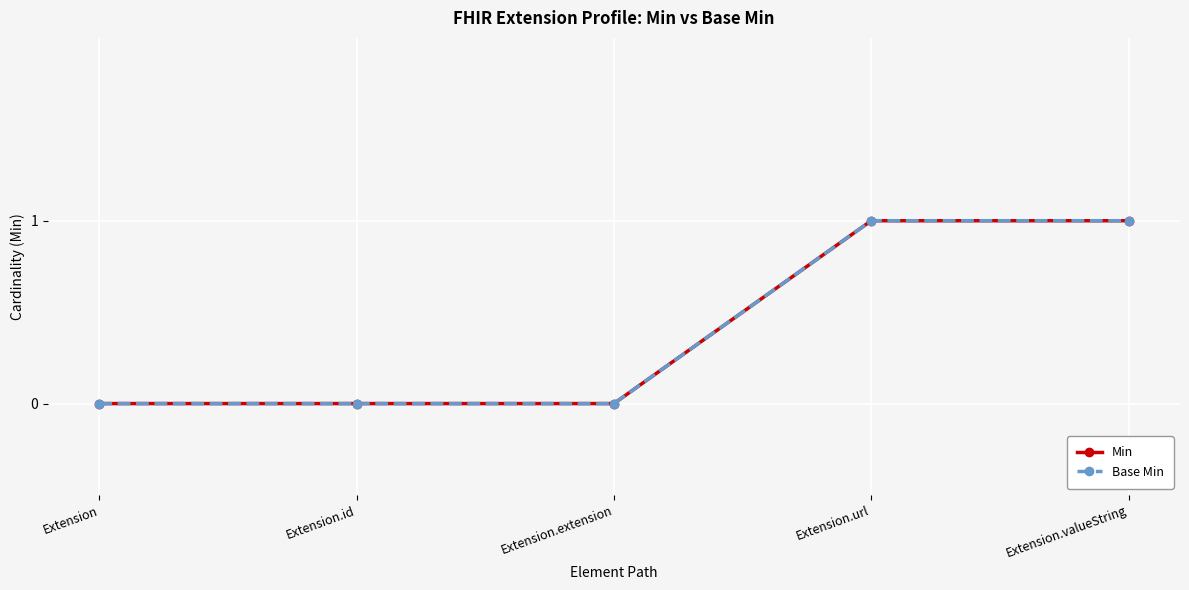

Is this an area chart (filled region under the line)?

No